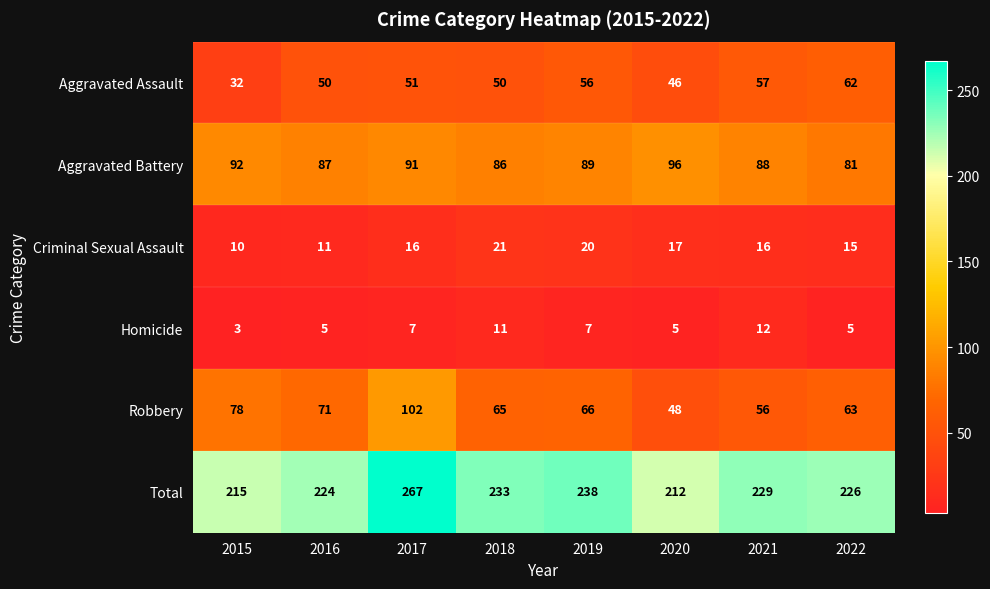

Reading right to left, extract all data points from this chart.

Aggravated Assault: 62	57	46	56	50	51	50	32
Aggravated Battery: 81	88	96	89	86	91	87	92
Criminal Sexual Assault: 15	16	17	20	21	16	11	10
Homicide: 5	12	5	7	11	7	5	3
Robbery: 63	56	48	66	65	102	71	78
Total: 226	229	212	238	233	267	224	215